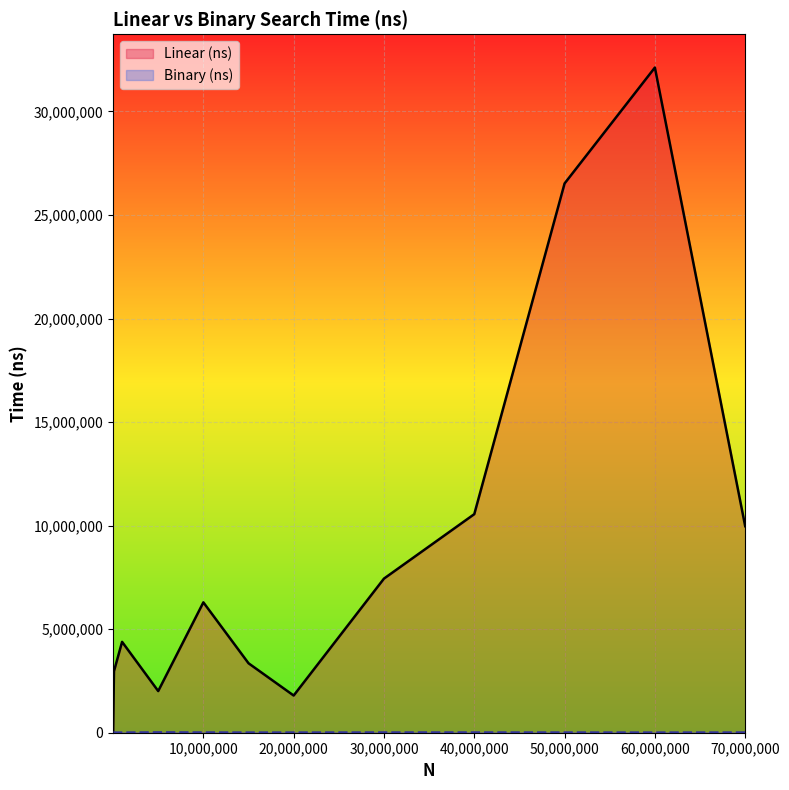

List the series in order of their peak value, highest first.

Linear (ns), Binary (ns)